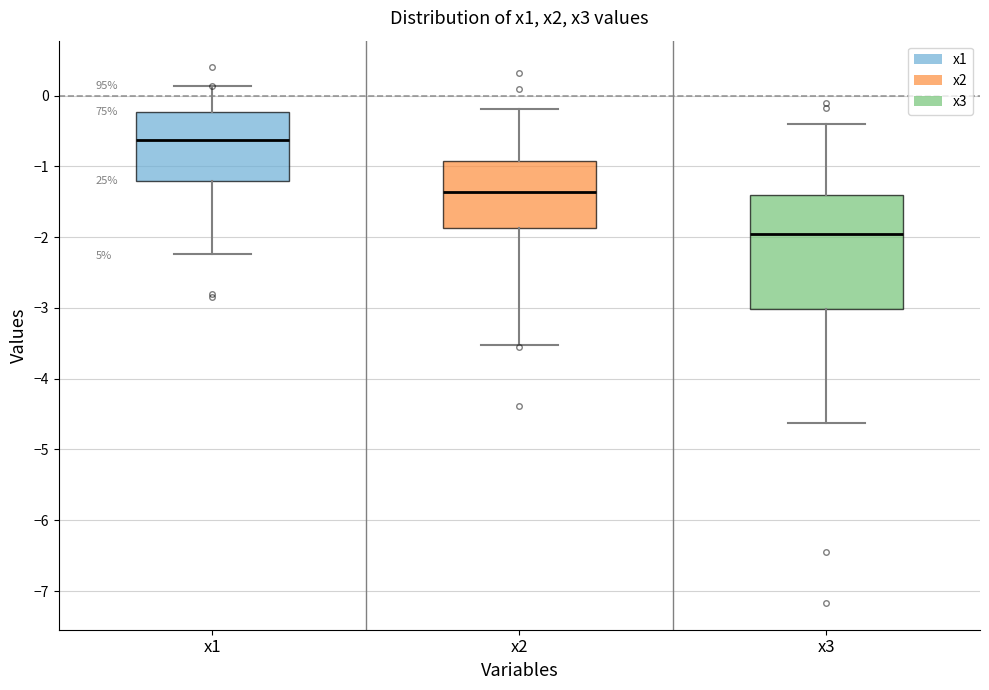

Reading left to right, read every box against the y-axis: the position of its median line, the range the box covers, and the ends of its whiskers. The values are not printed on the chart, so give them approximately, as read against the axis.

x1: median -0.6, box -1.2 to -0.2, whiskers -2.2 to 0.1
x2: median -1.4, box -1.9 to -0.9, whiskers -3.5 to -0.2
x3: median -2.0, box -3.0 to -1.4, whiskers -4.6 to -0.4